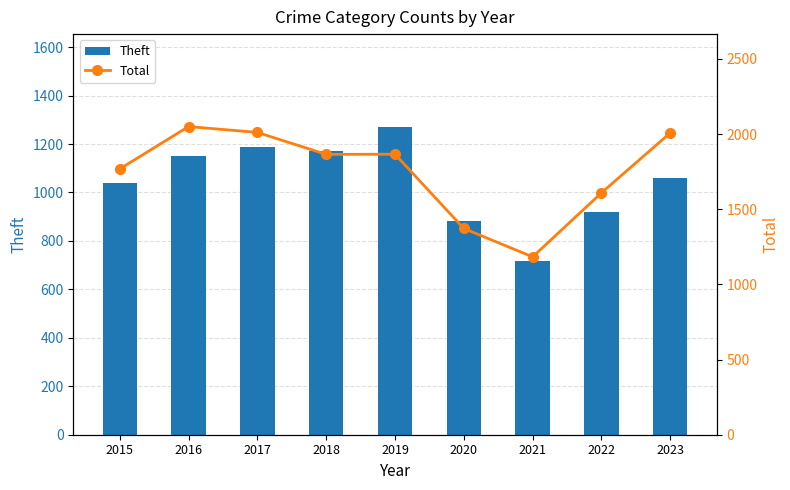

Which series has the widest spread of values?

Total